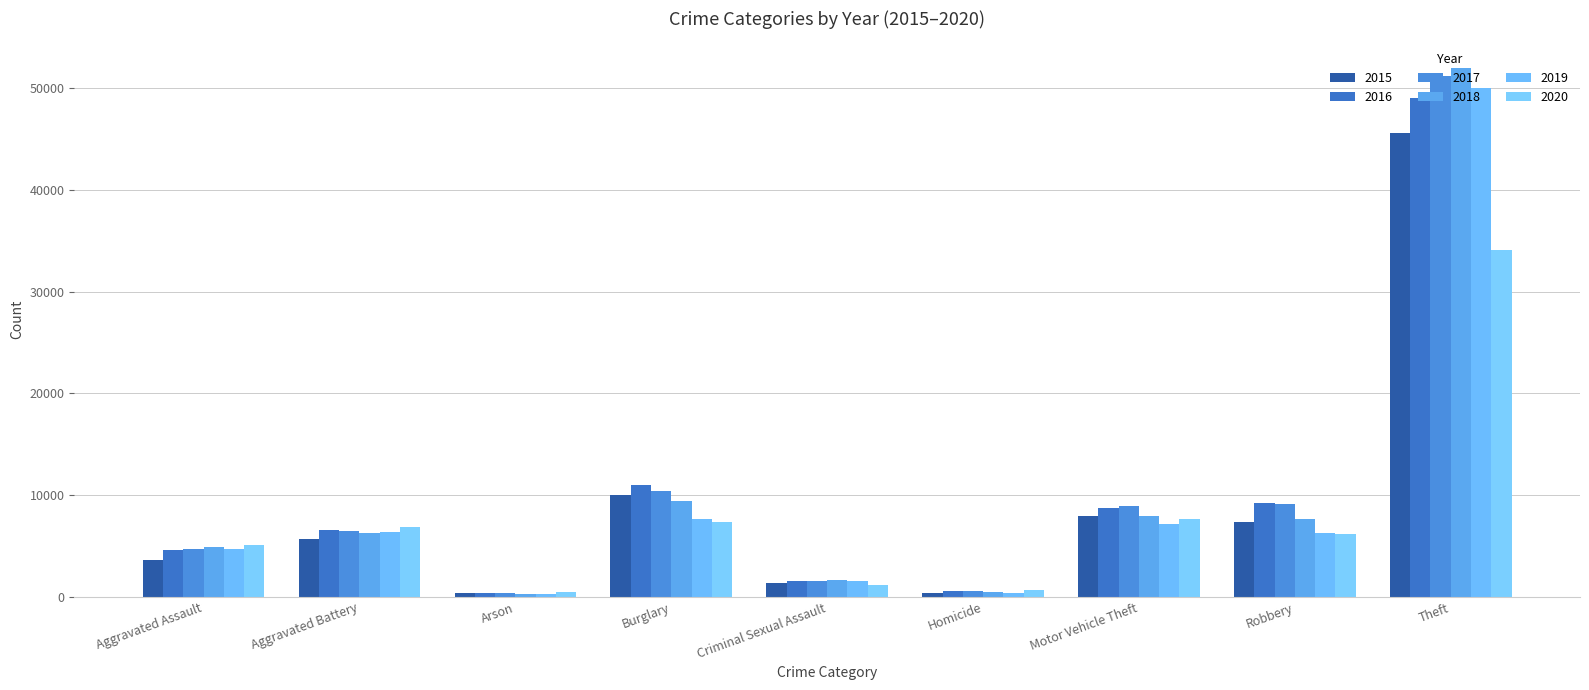

Reading right to left, extract all data points from this chart.

2015: 45554	7364	7916	411	1414	10011	350	5702	3620
2016: 49049	9218	8712	606	1539	11038	420	6628	4635
2017: 51190	9147	8965	572	1615	10419	370	6454	4731
2018: 51995	7690	7908	476	1639	9423	298	6317	4888
2019: 49973	6279	7206	418	1578	7677	293	6381	4744
2020: 34113	6207	7707	647	1221	7325	475	6868	5082